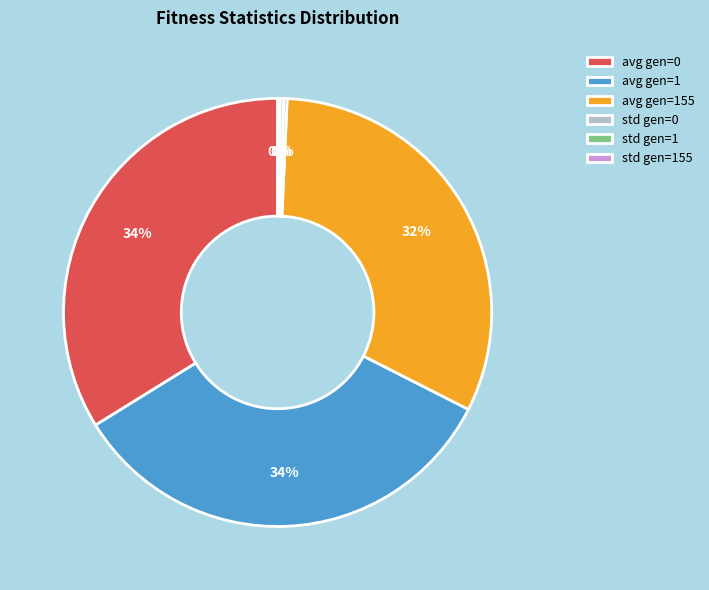

Do avg gen=0 and avg gen=155 together represent more than half of the pie?

Yes